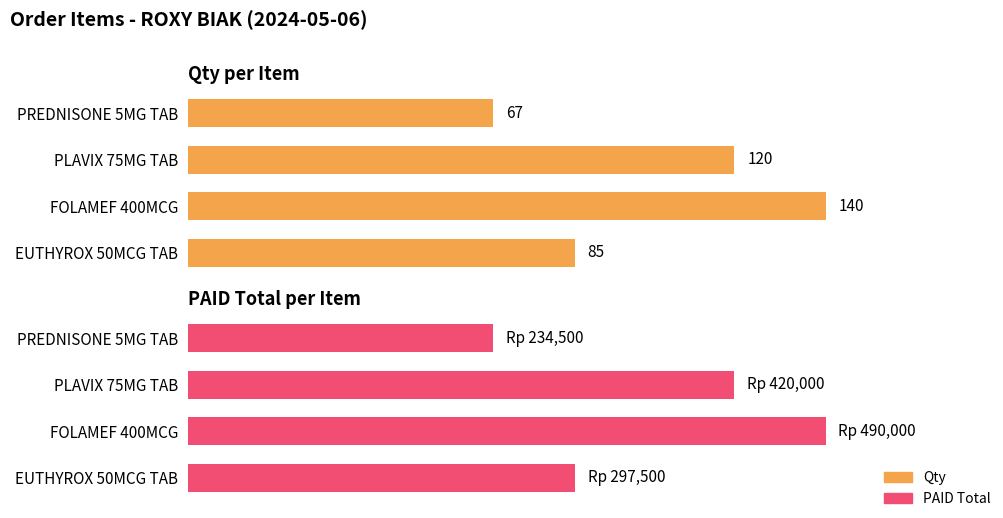

How many values in the Qty series exceed 120?

1